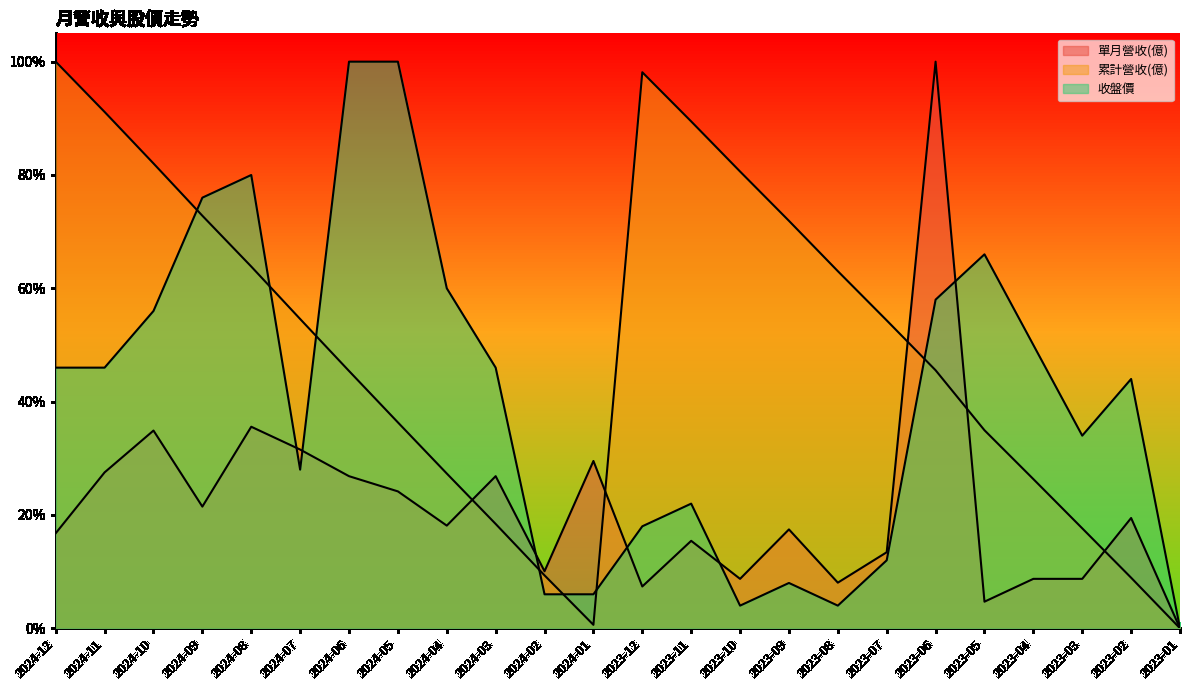

What position from the left is 2024-04?

9